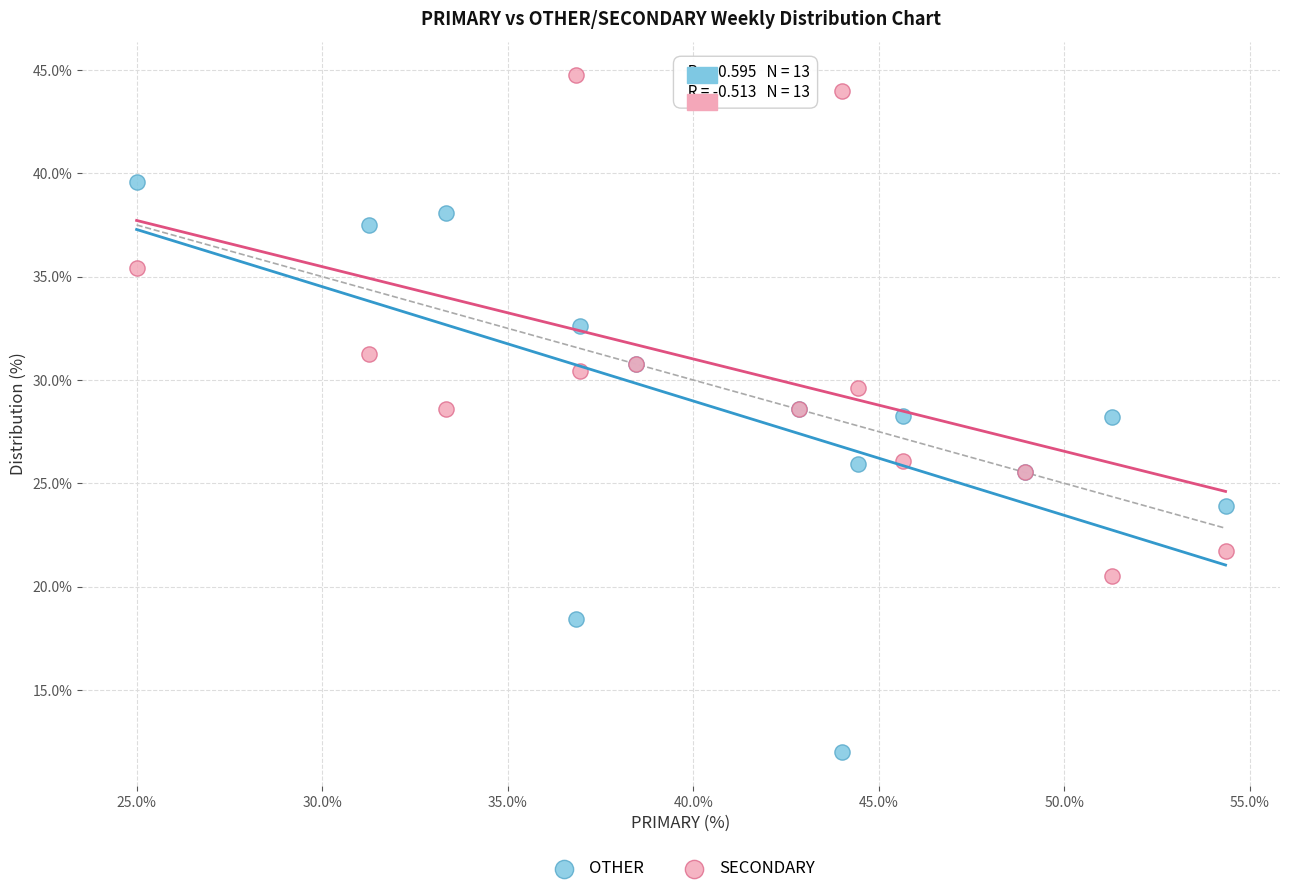

What are all the series names shown in the legend?

OTHER, SECONDARY